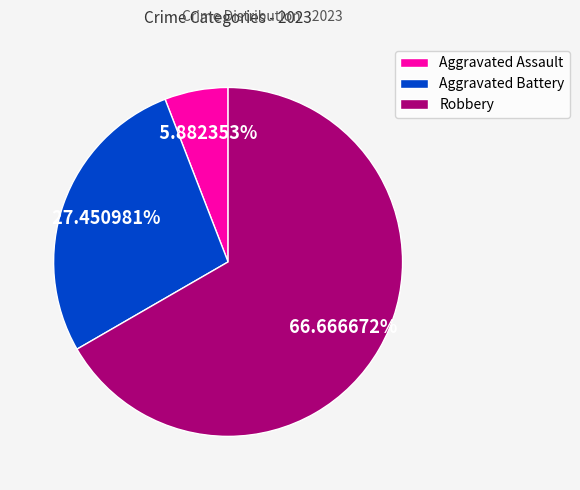

Rank the categories by value from lowest to highest.

Aggravated Assault, Aggravated Battery, Robbery